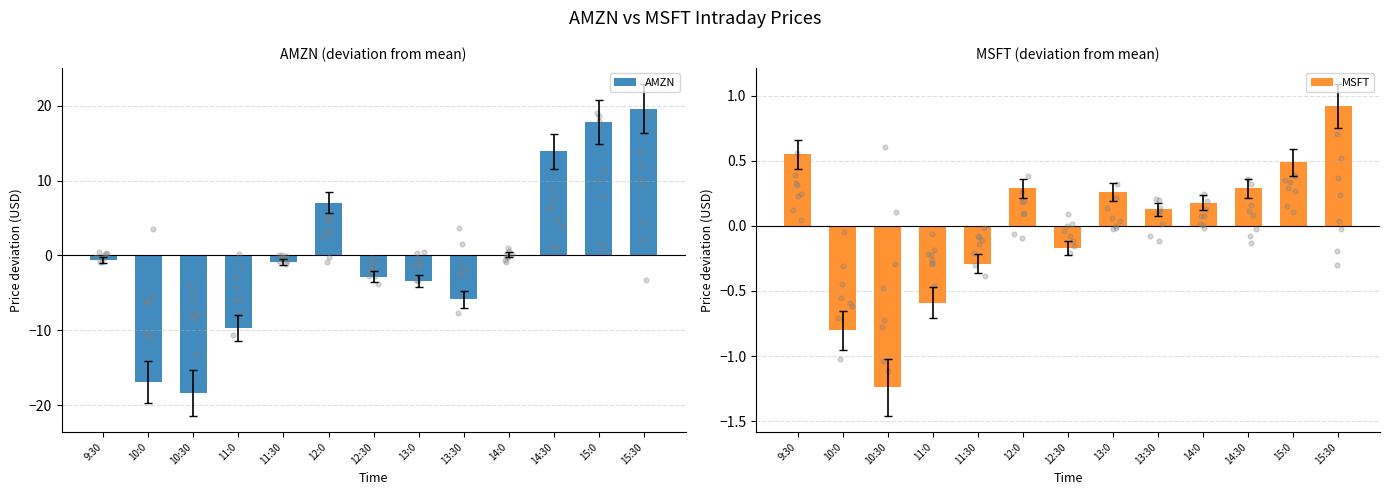

What is the total value across all series at 10:30?

-19.6